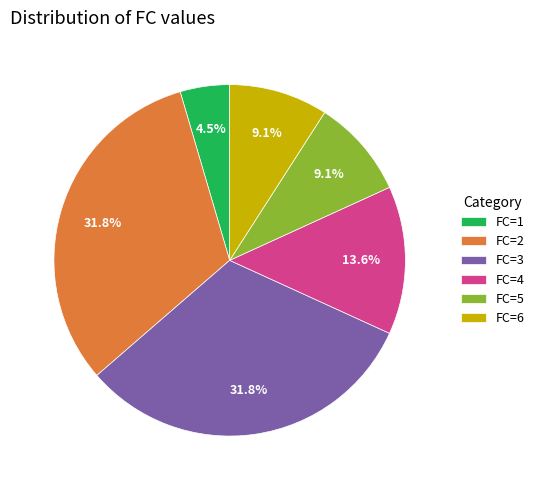

Do FC=3 and FC=1 together represent more than half of the pie?

No